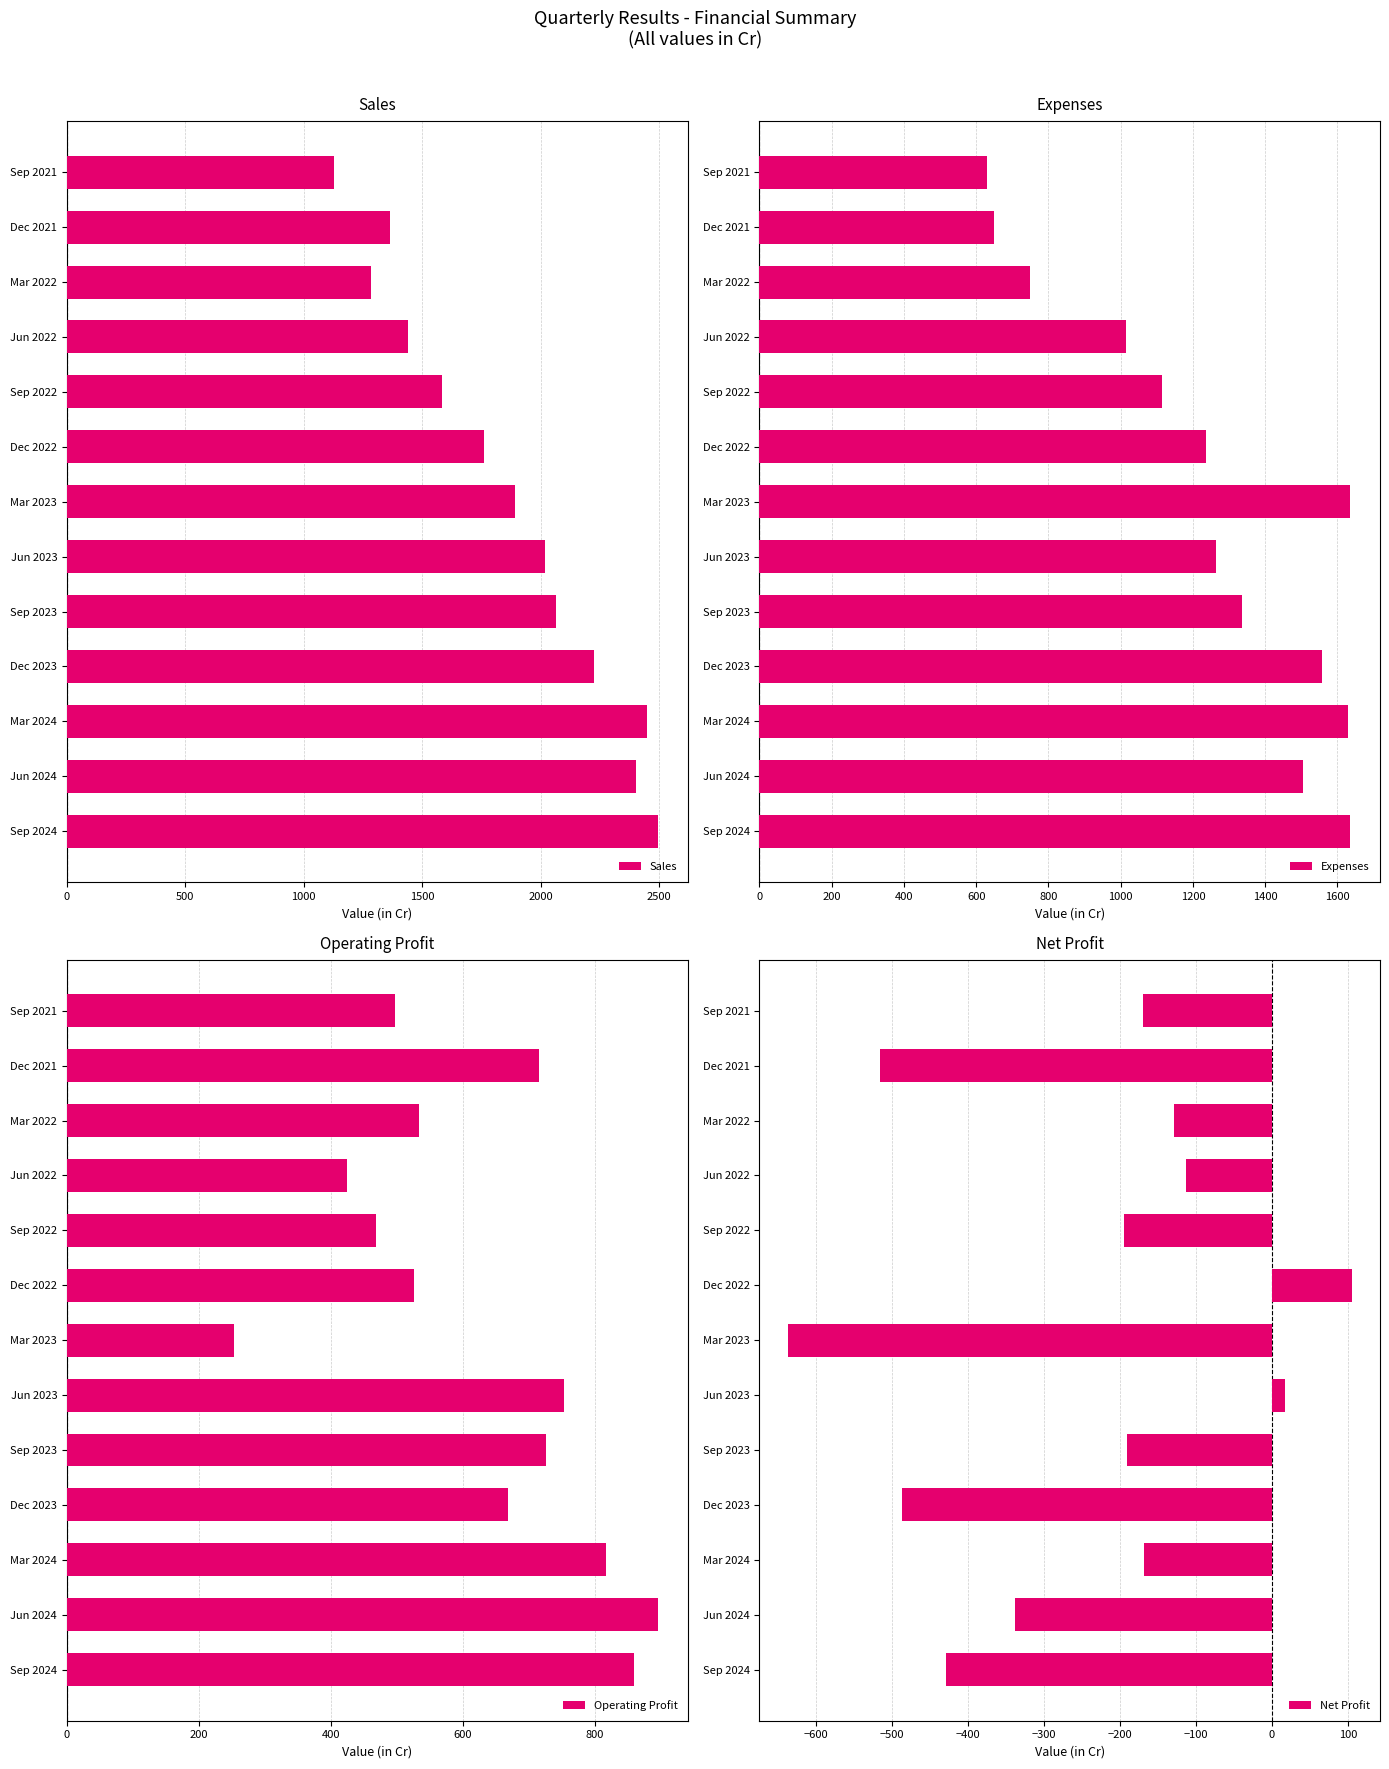

At which label does Sales reach its minimum?

Sep 2021